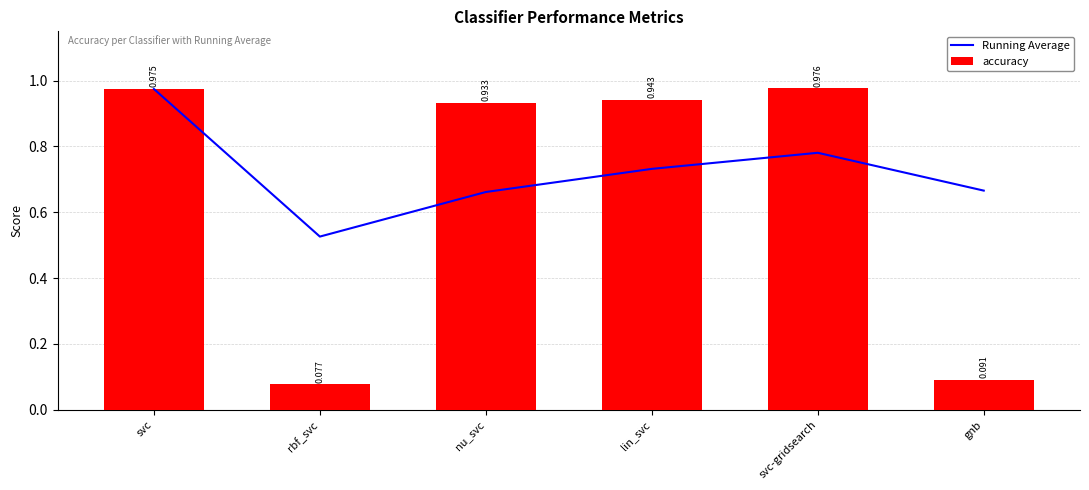

Rank the categories by Running Average value from highest to lowest.

svc, svc-gridsearch, lin_svc, gnb, nu_svc, rbf_svc